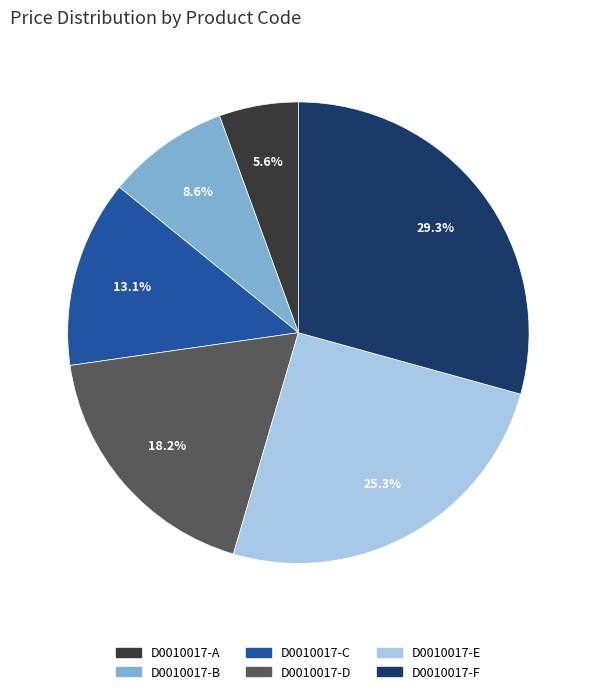

Count the number of slices in the pie.

6